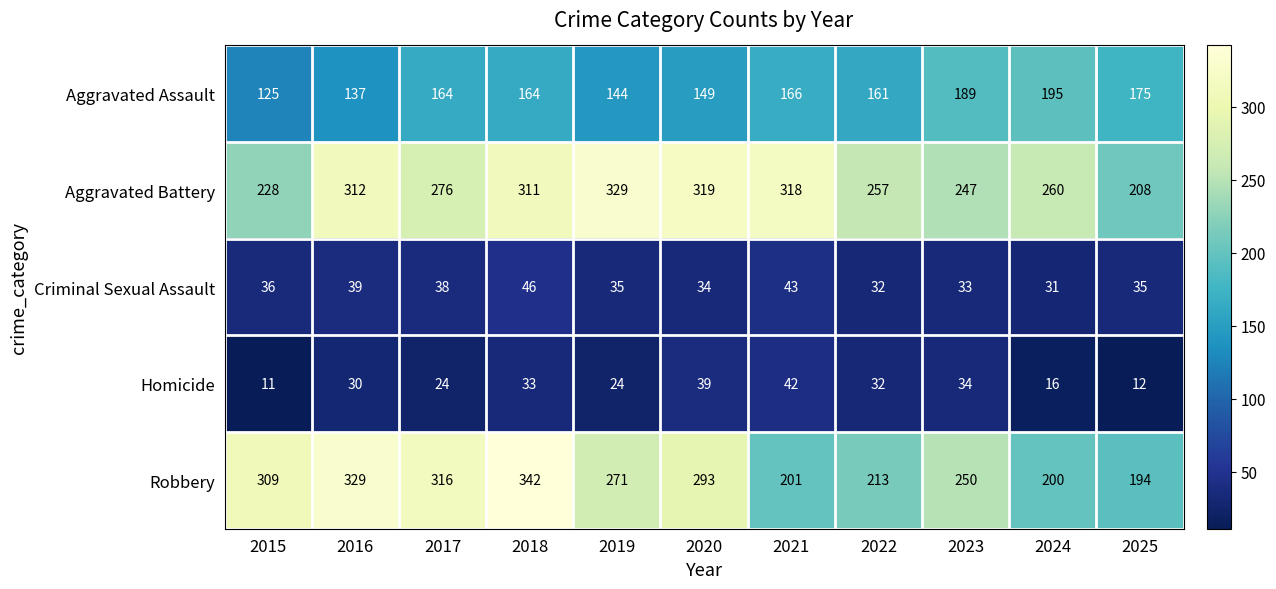

Where does the Criminal Sexual Assault series first go above 35?

2015